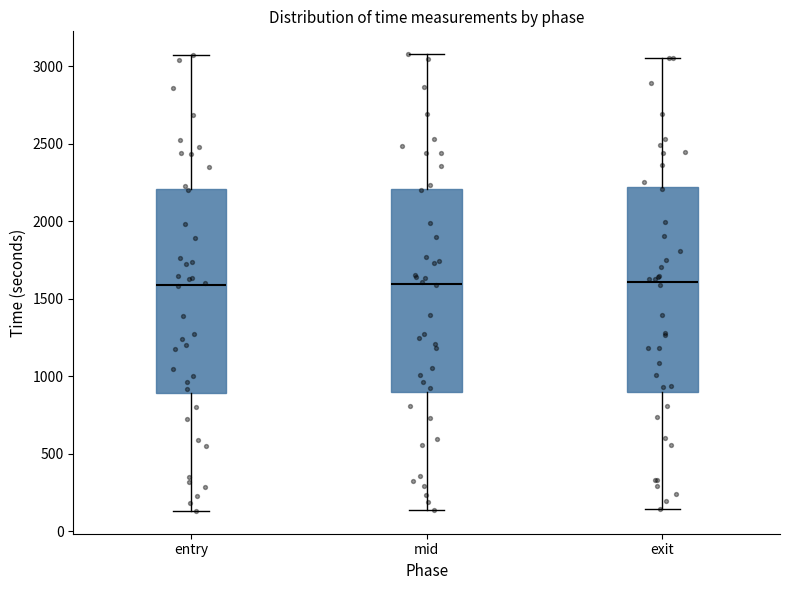

Where is the upper edge of the box for entry on the y-axis? The values are not printed on the chart, so give them approximately, as read against the axis.

2200